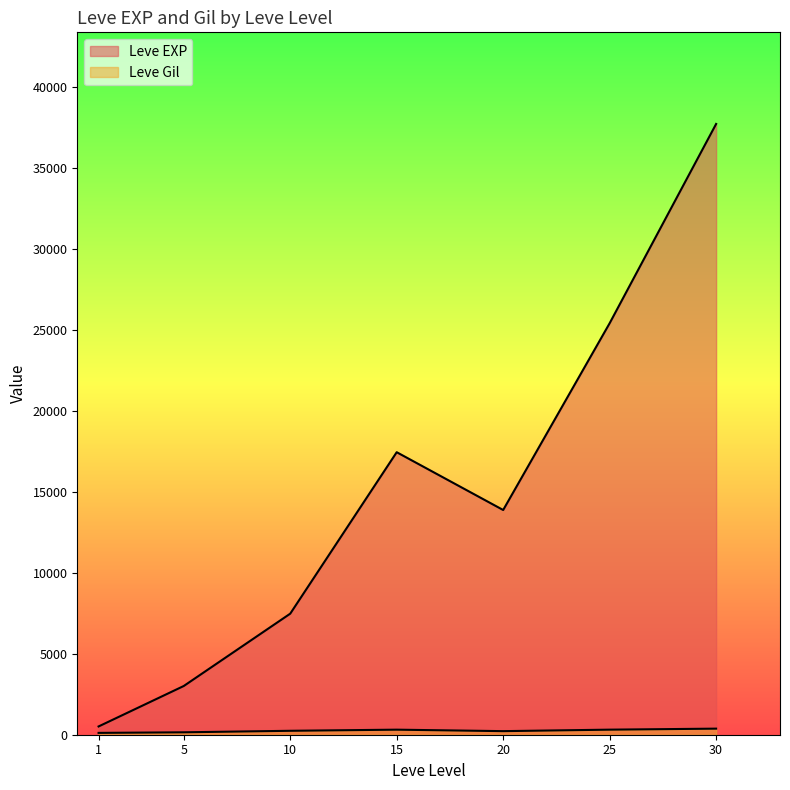

Rank the series at 5 from lowest to highest value.

Leve Gil, Leve EXP